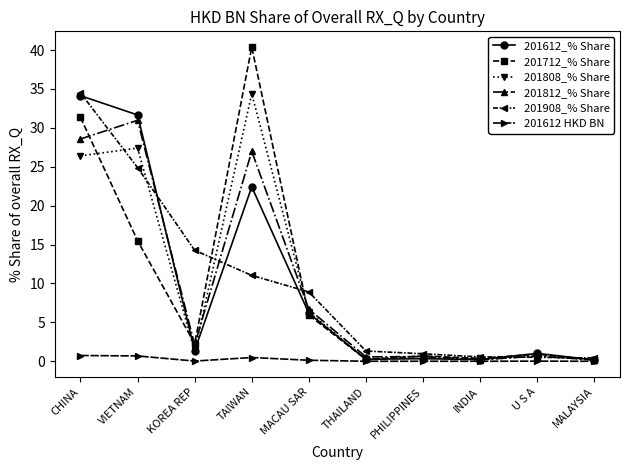

Which series changed the most between KOREA REP and U S A?

201908_% Share